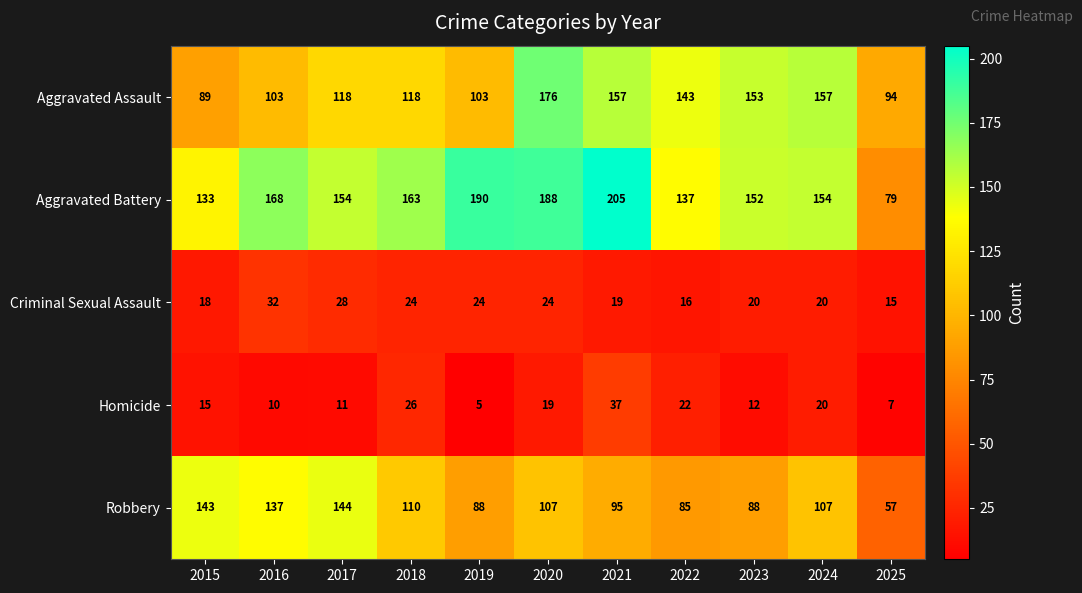

Where is Robbery nearest to the value 100?

2021